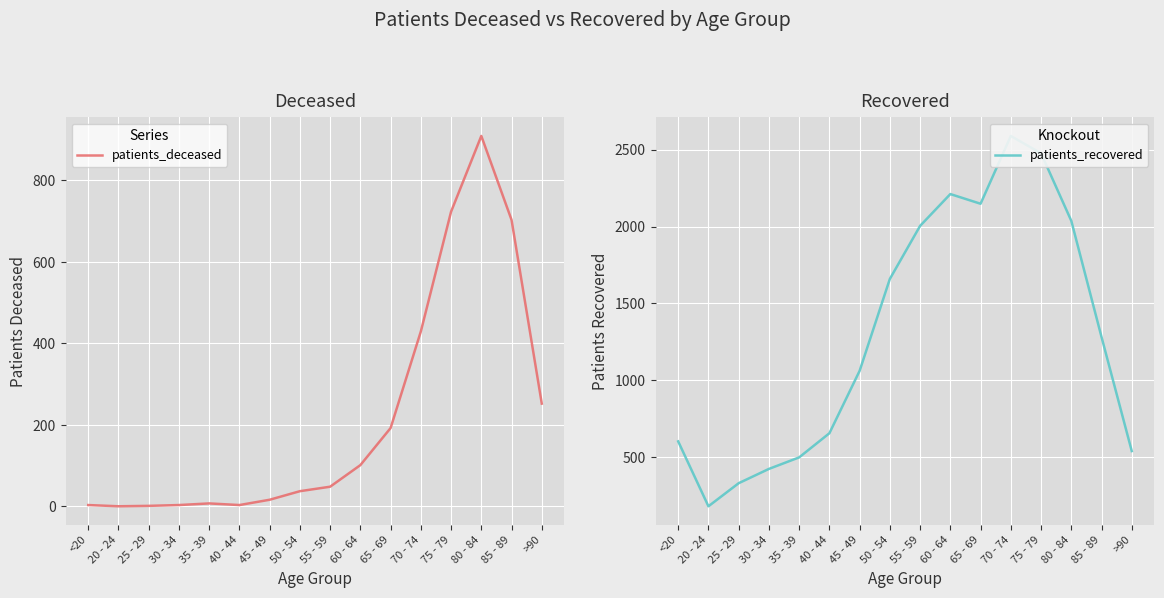

Reading left to right, transcribe all the data shown in this chart.

patients_deceased: 3	0	1	3	7	3	16	37	48	101	192	429	723	909	703	252
patients_recovered: 602	180	330	423	498	655	1061	1659	2004	2211	2148	2589	2476	2037	1281	539